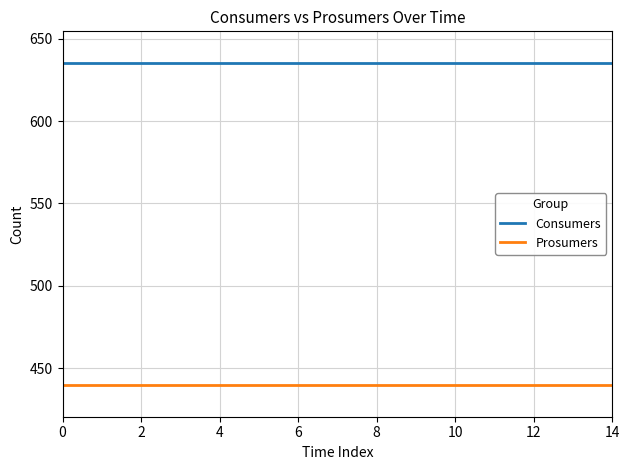

List the series in order of their peak value, highest first.

Consumers, Prosumers